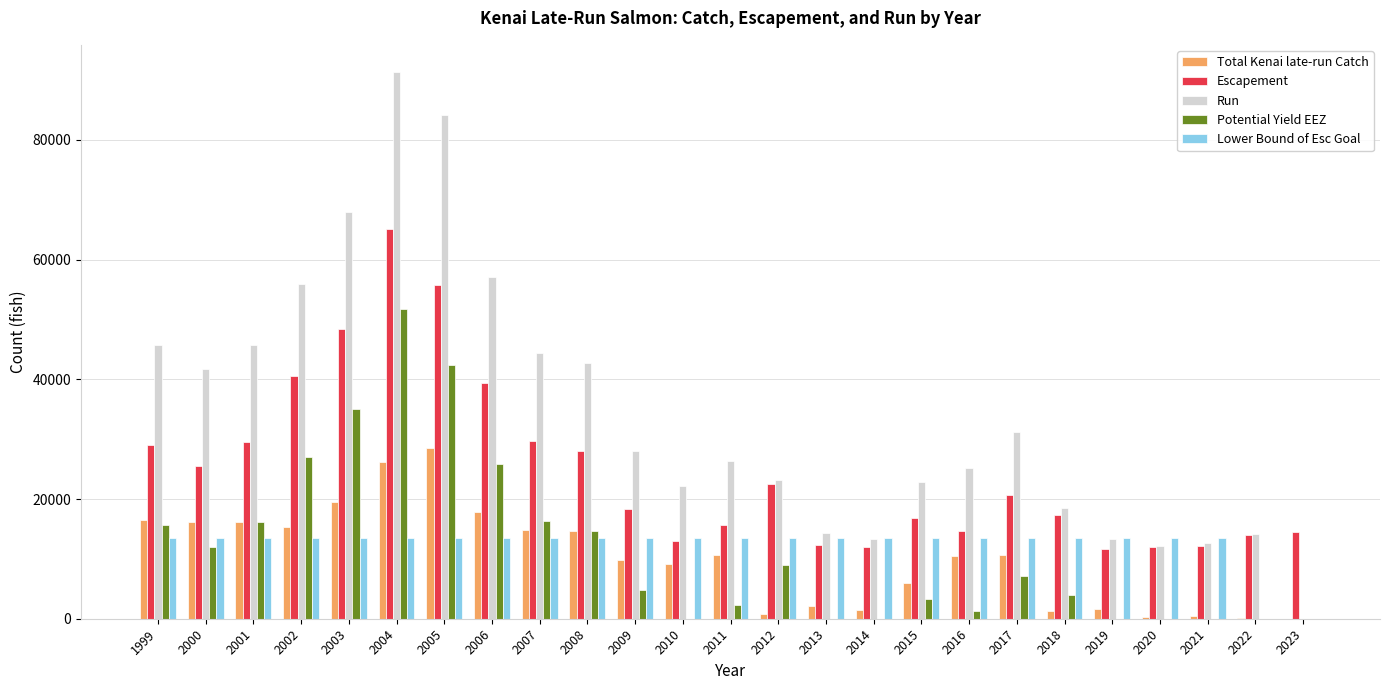

Is the value of Lower Bound of Esc Goal at 2006 greater than the value of Total Kenai late-run Catch at 2016?

Yes